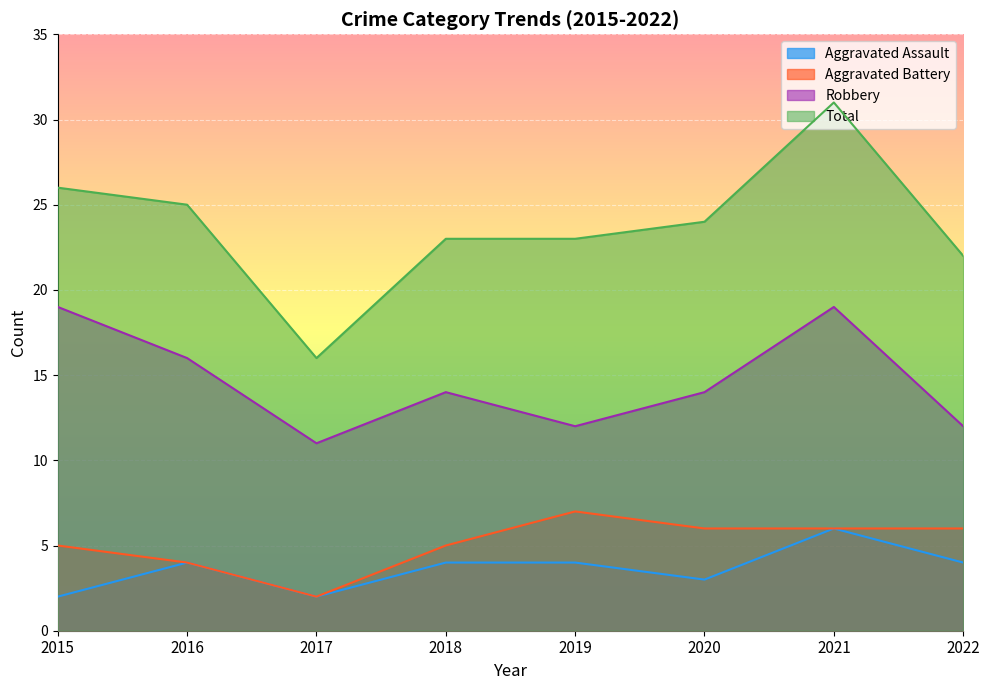

True or false: Total has a value of 44 at 2016.

False